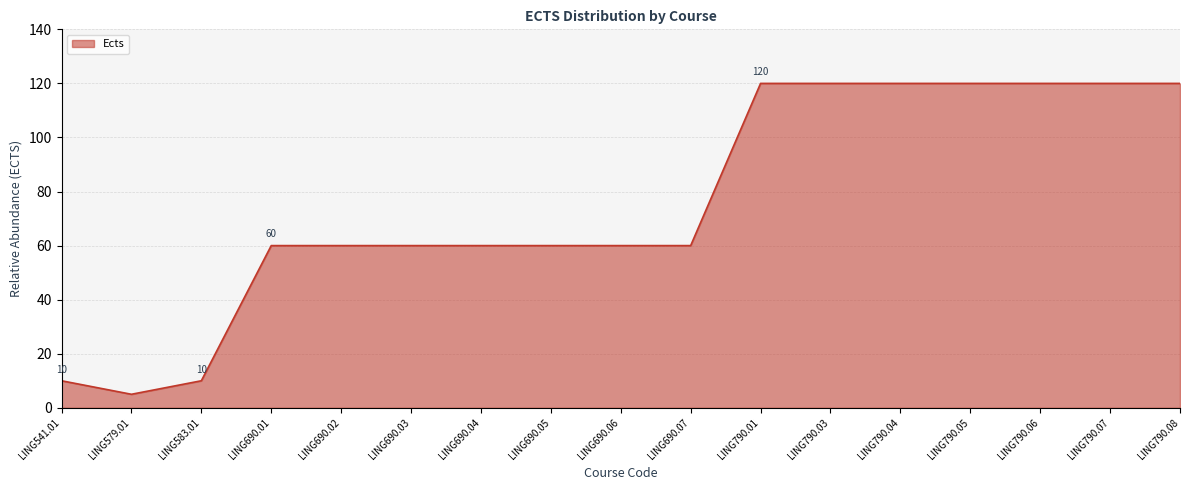

What is the difference between the values at LING690.06 and LING541.01?

50